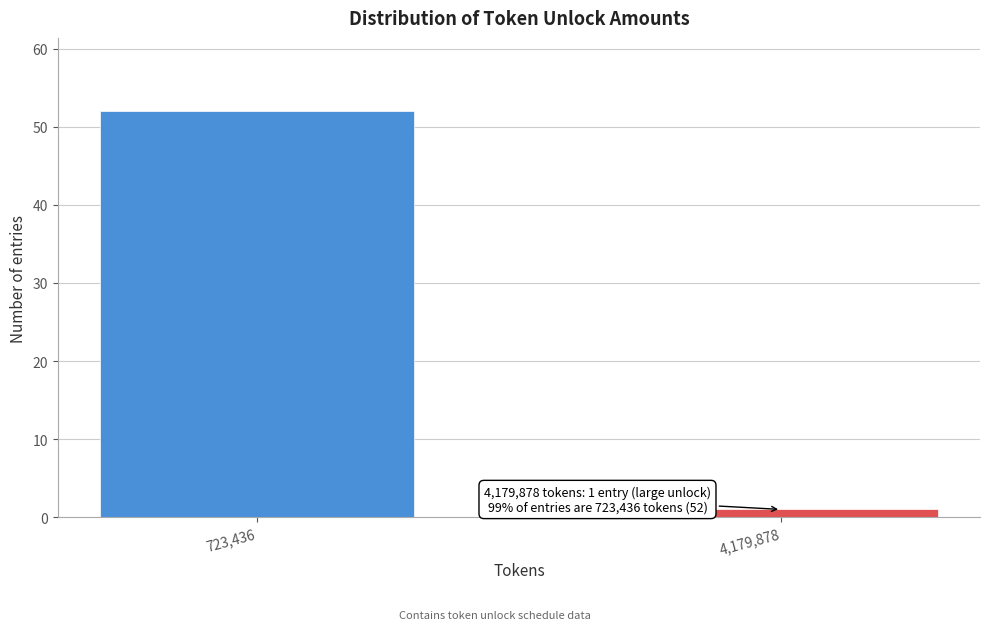

Reading right to left, what are all the values shown in this chart?

4,179,878=1	723,436=52